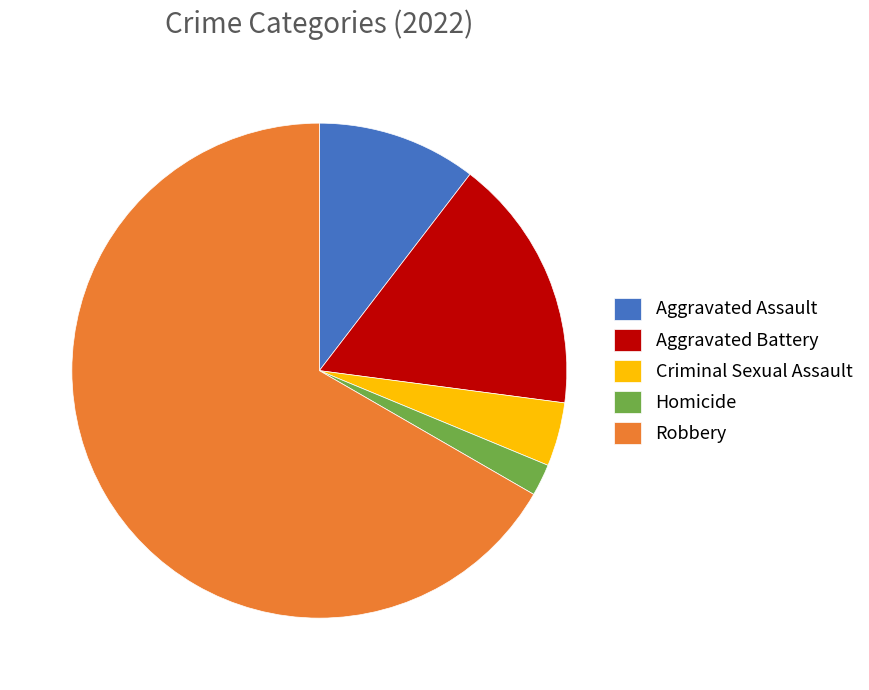

Combined, do Aggravated Assault and Aggravated Battery account for over 50%?

No